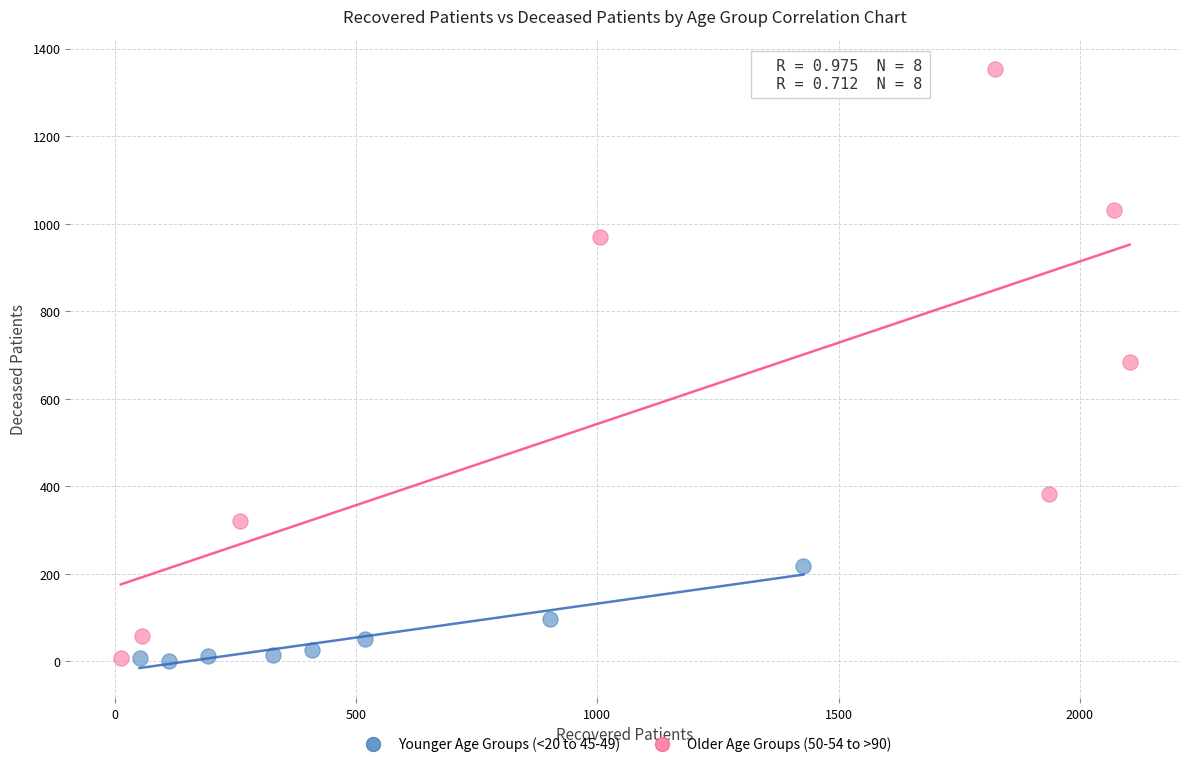

Which series has the largest Y range (max minus min)?

Older Age Groups (50-54 to >90)